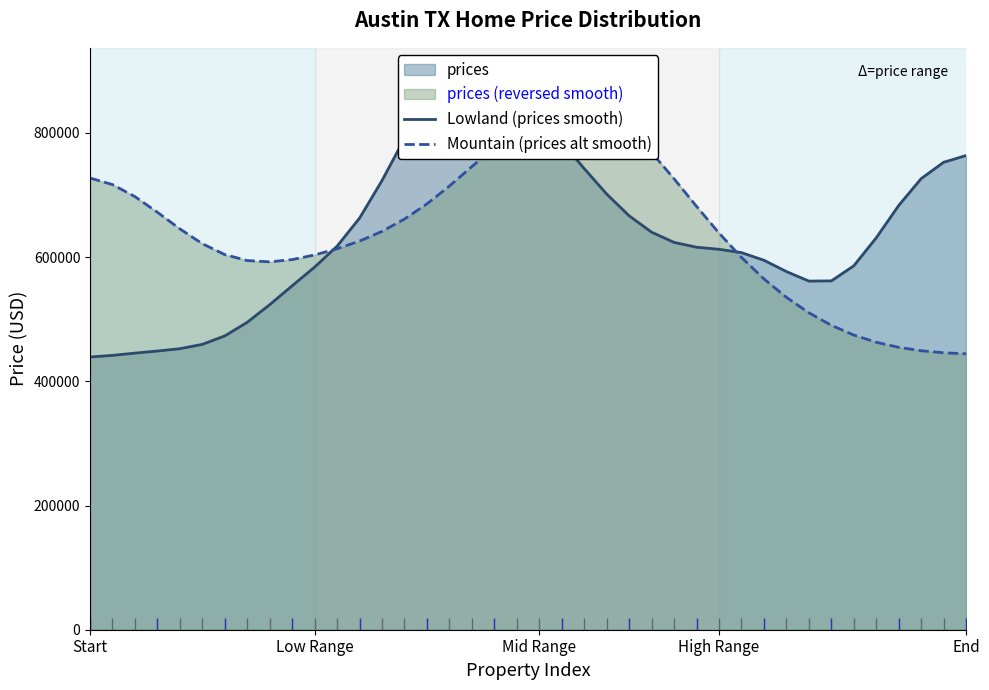

Where do Lowland (prices smooth) and Mountain (prices alt smooth) first cross each other?

10 and 11